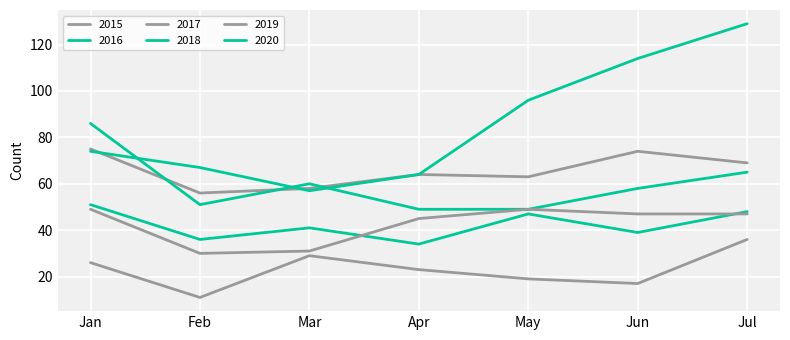

At which label is 2018 closest to 67?

Jul